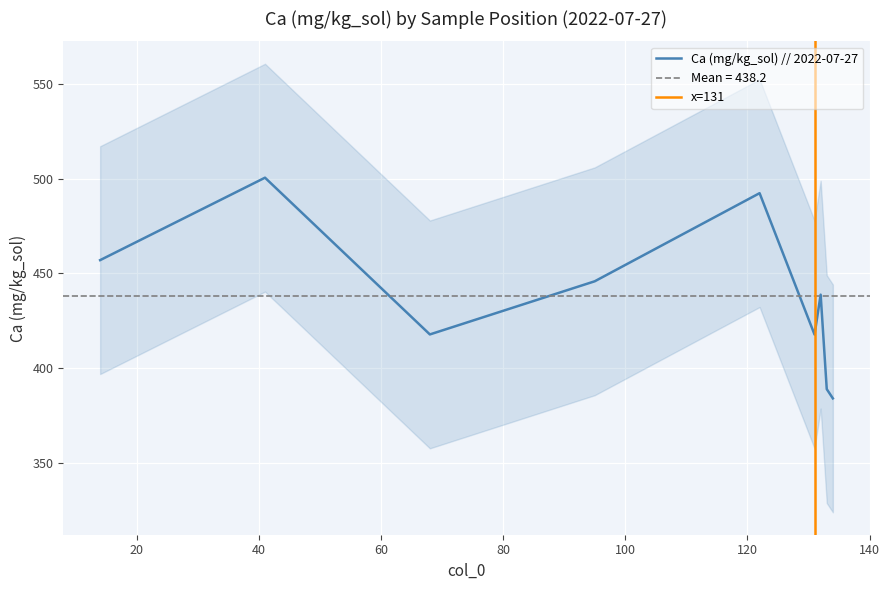

What is the difference between the values at 133 and 132?

49.8